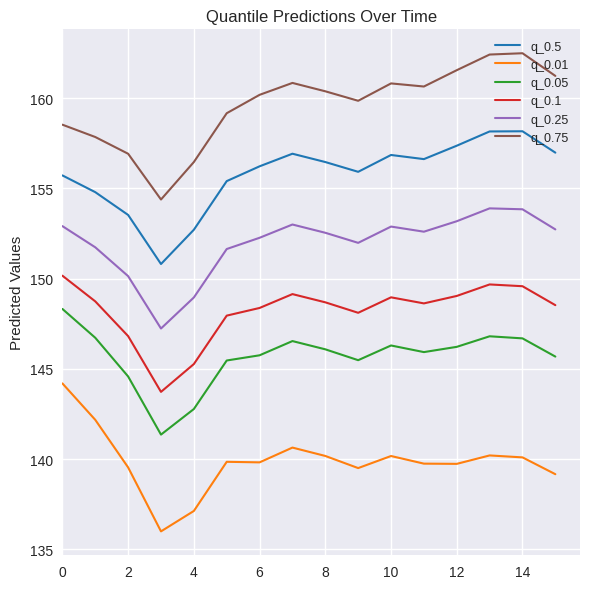

List the series in order of their peak value, highest first.

q_0.75, q_0.5, q_0.25, q_0.1, q_0.05, q_0.01